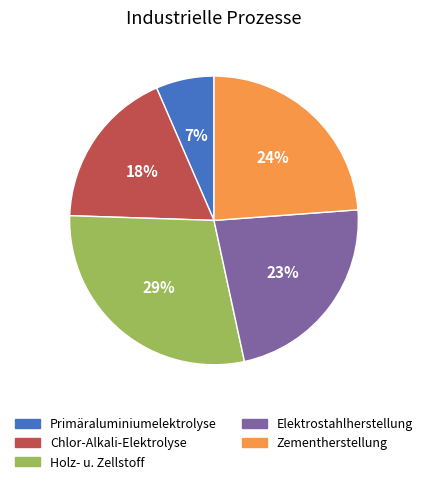

To the nearest percent, what is the average slice percentage?

20%